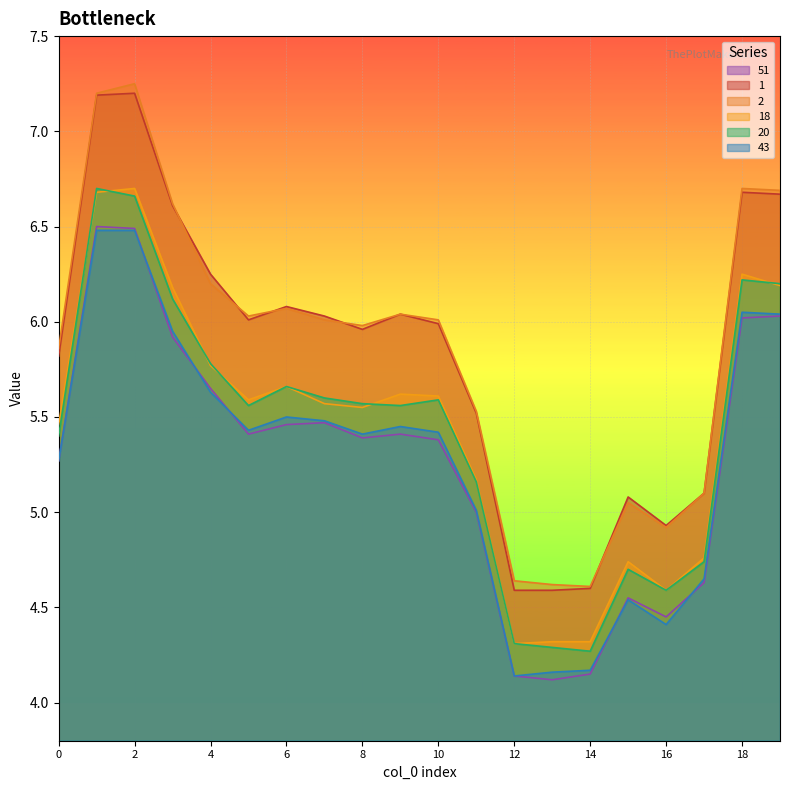

Between 16 and 19, which series saw the biggest shift?

2